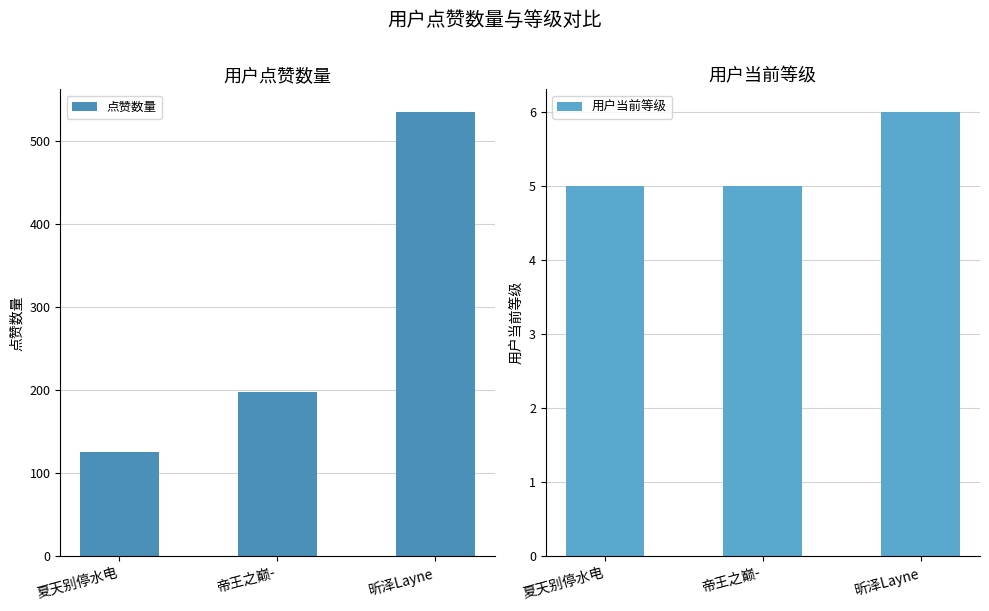

Does the chart contain any negative values?

No